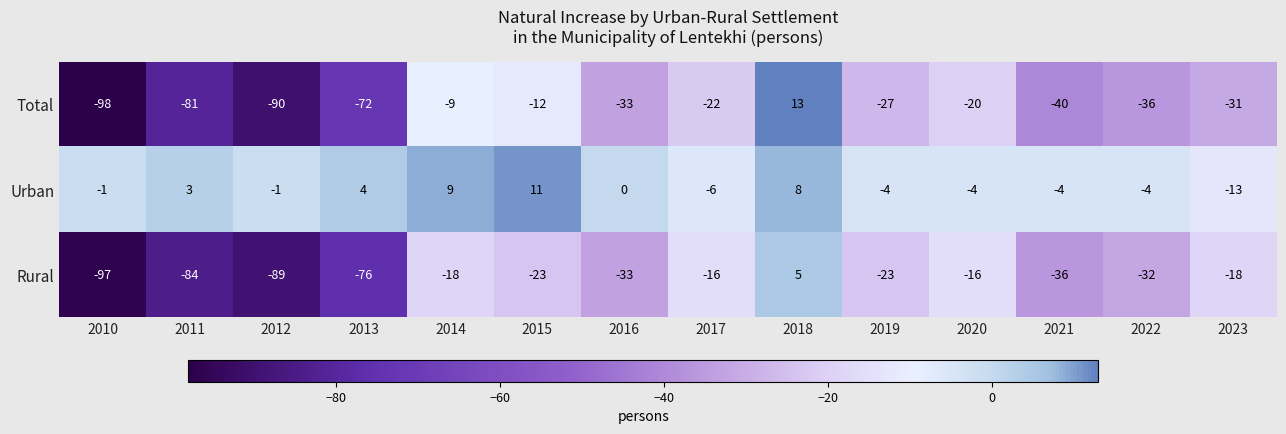

Which series has the largest total across all categories?

Urban